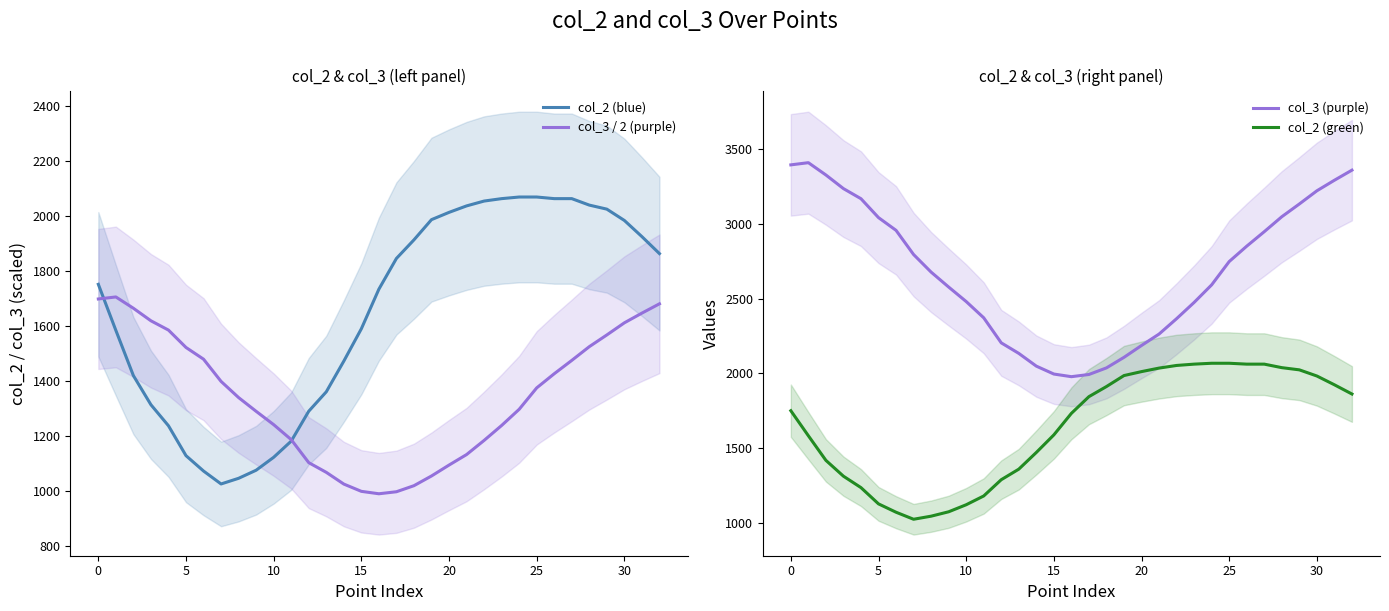

Count the number of categories in the chart.

33